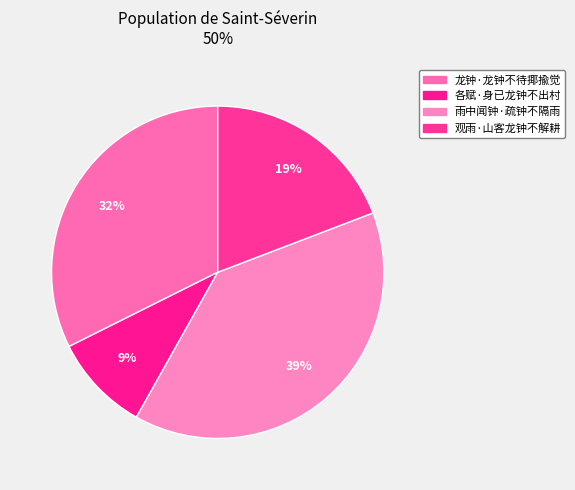

Which has a higher value, 雨中闻钟·疏钟不隔雨 or 观雨·山客龙钟不解耕?

雨中闻钟·疏钟不隔雨